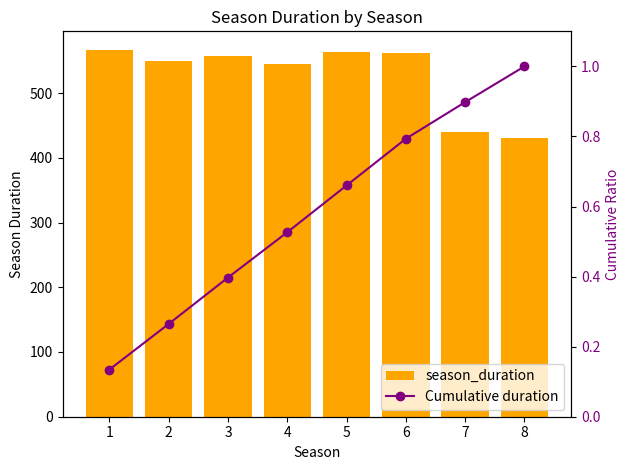

What is the sum of the season_duration values at 2 and 8?

979.0